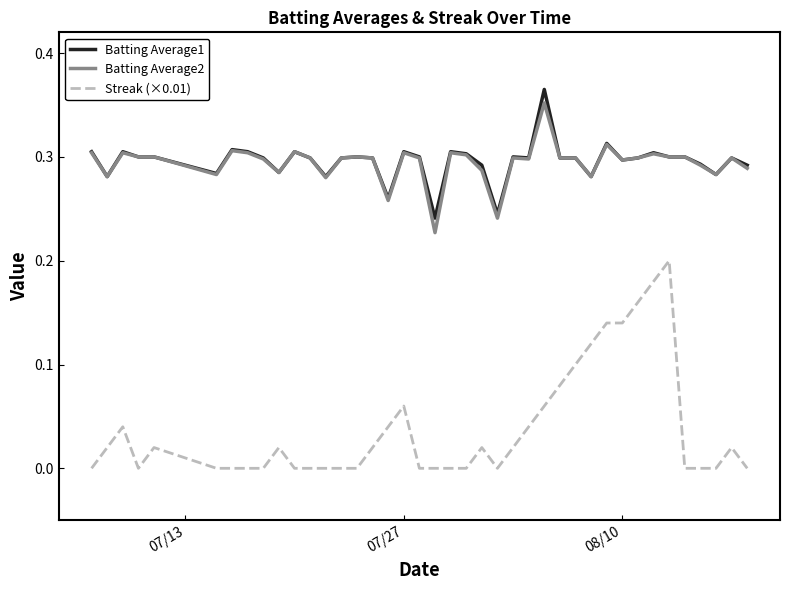

List the series in order of their peak value, highest first.

Batting Average1, Batting Average2, Streak (×0.01)